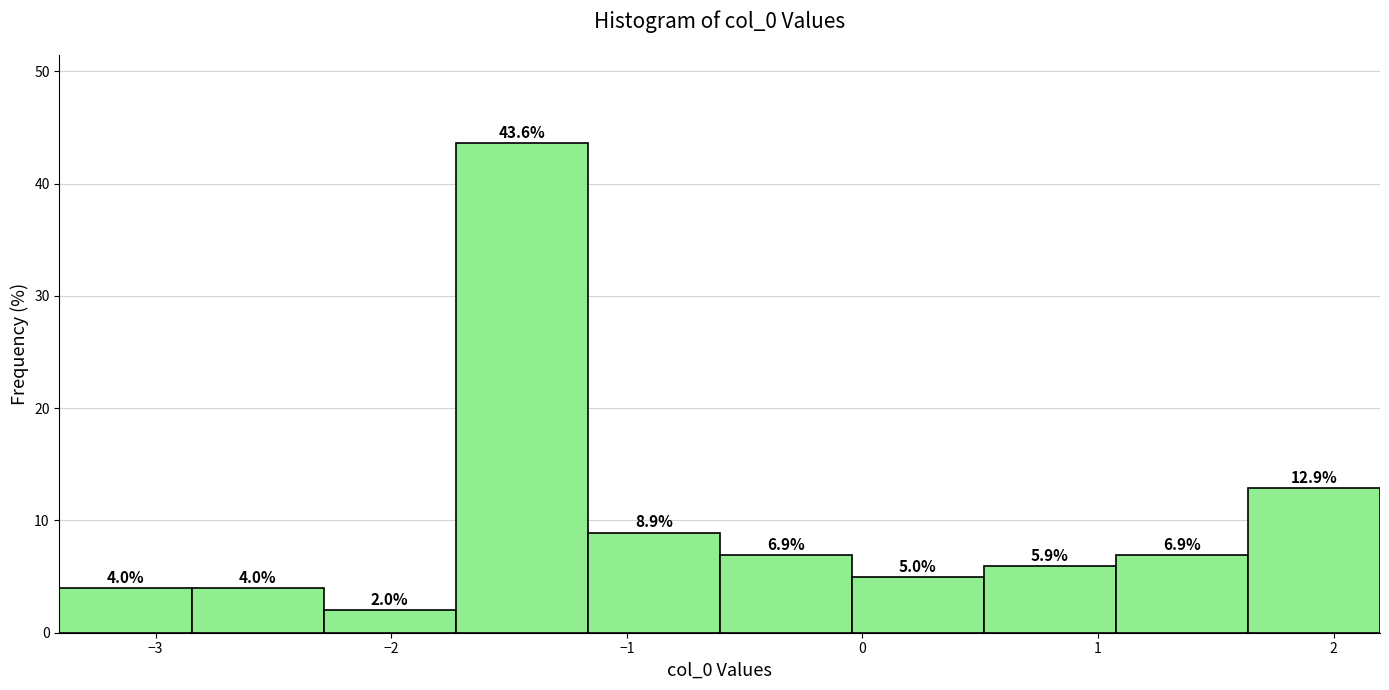

What is the height of the bar covering -3.4 to -2.8 on the x-axis? The bar edges are not printed on the chart, so give them approximately, as read against the axis.

4.0